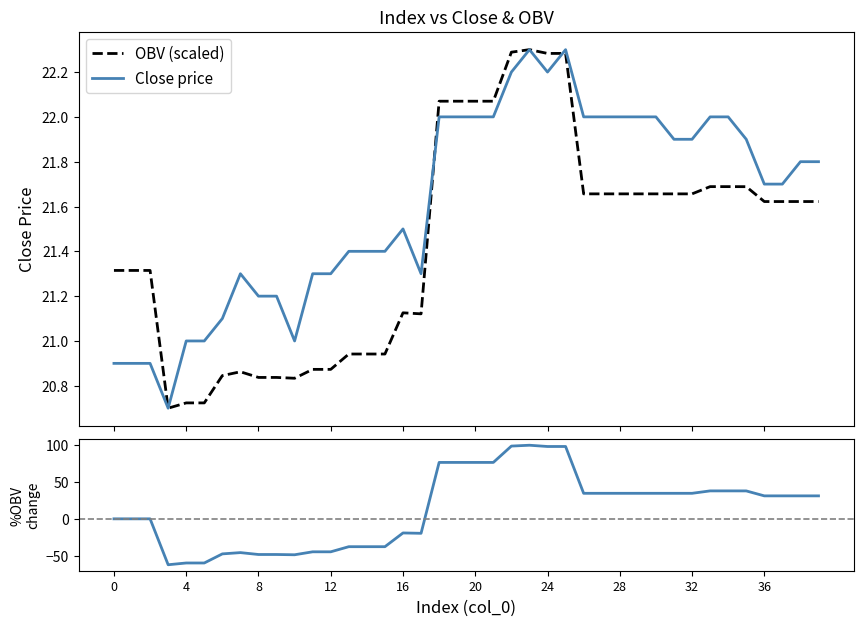

At which label does close first exceed 21?

6